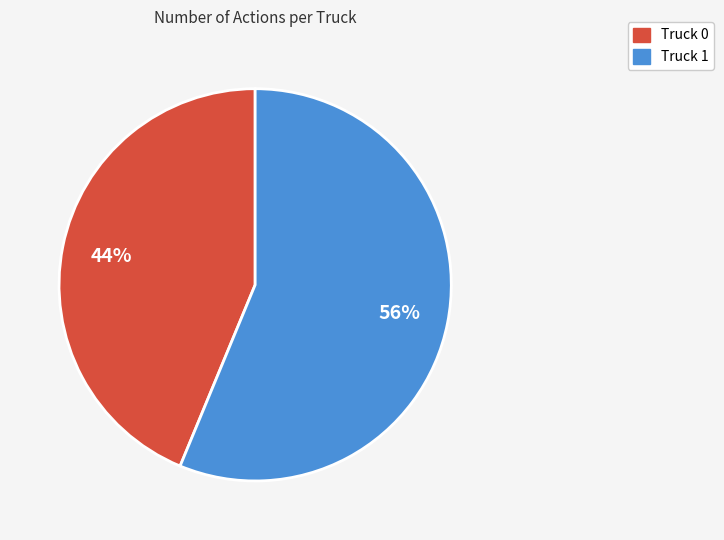

True or false: Truck 1 accounts for 43% of the total.

False